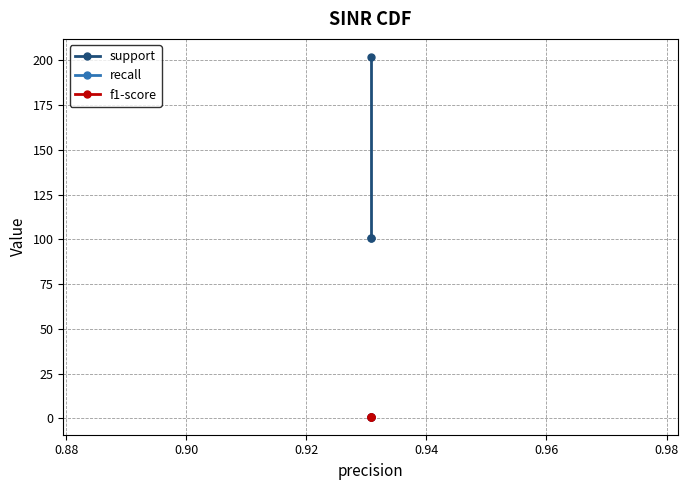

Does the chart display data point markers on the line(s)?

Yes